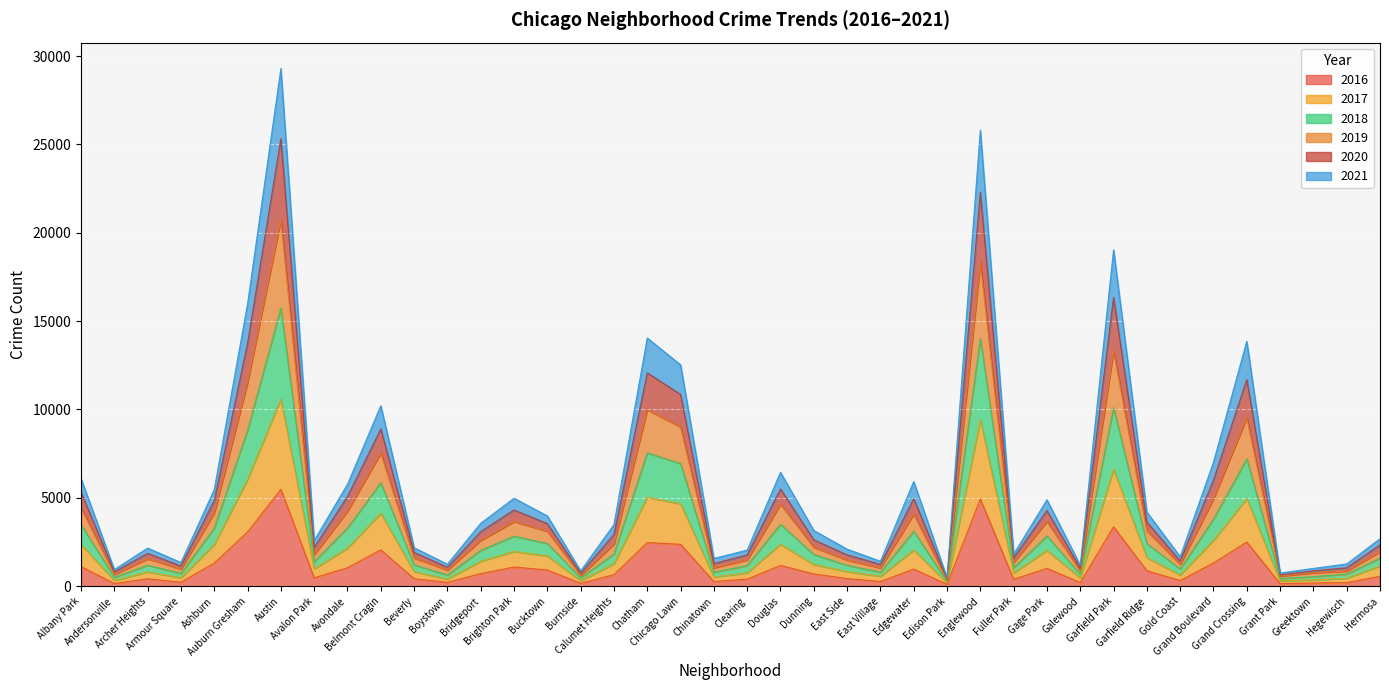

The 2016 series shows 713 at Bridgeport. True or false?

True